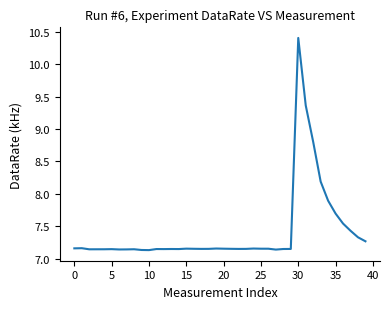

What is the difference between the maximum and minimum values?

3.3